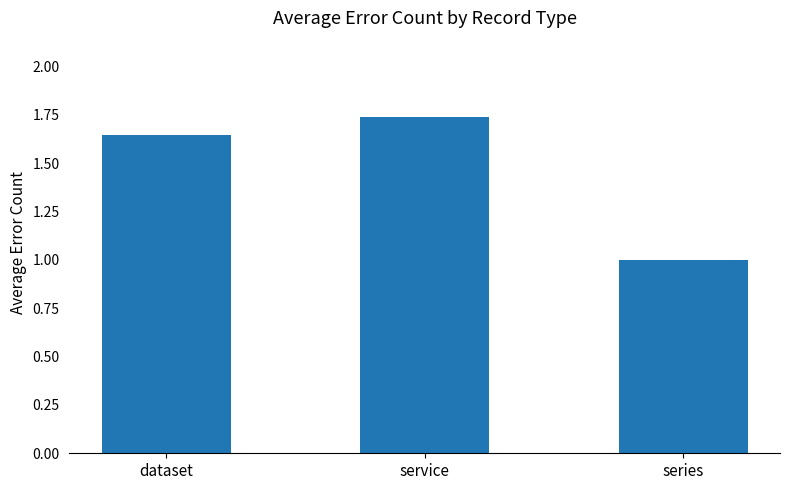

At which category does the chart reach its peak across all series?

service